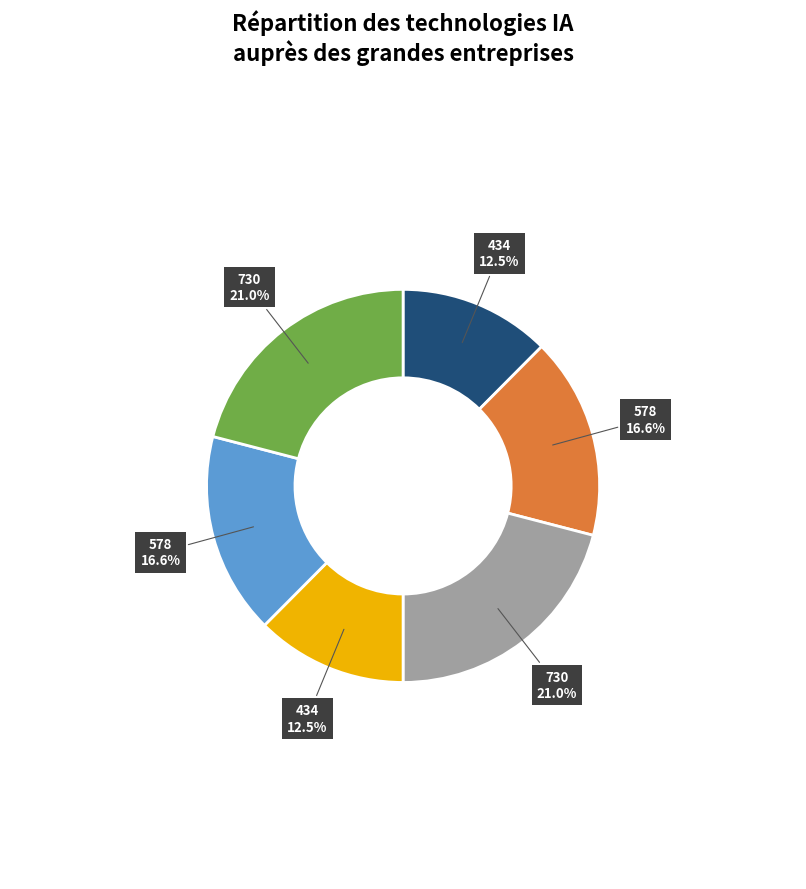

To the nearest percent, what is the average slice percentage?

17%